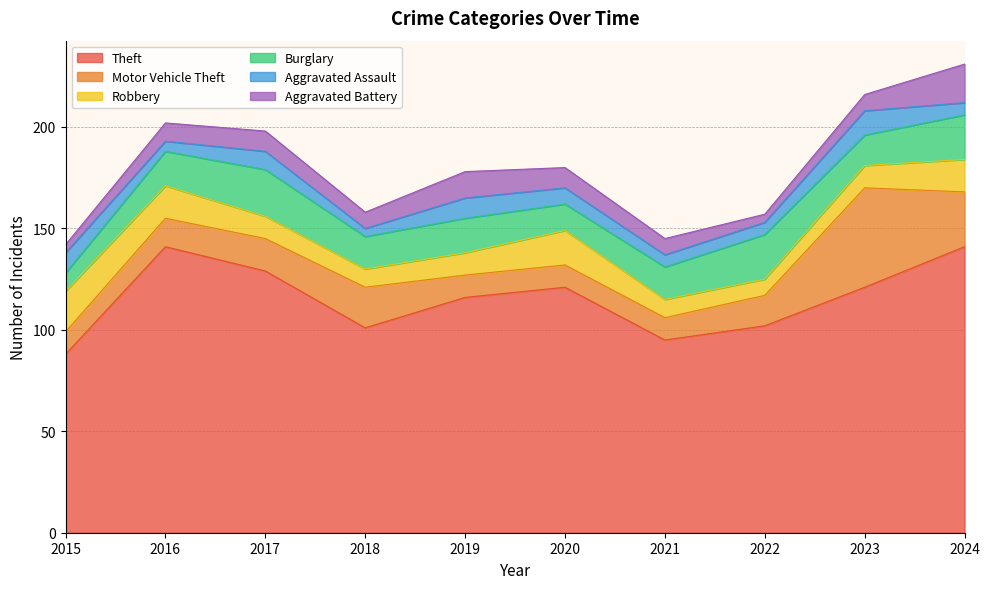

Where does the Motor Vehicle Theft series first go above 15?

2017